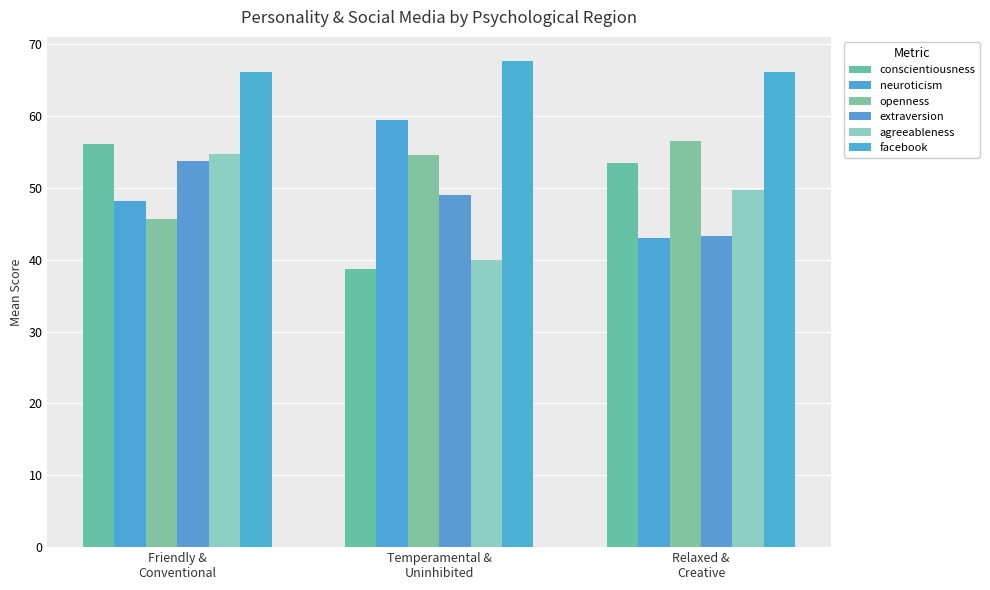

Which has a higher value, Friendly &
Conventional or Temperamental &
Uninhibited?

Friendly &
Conventional